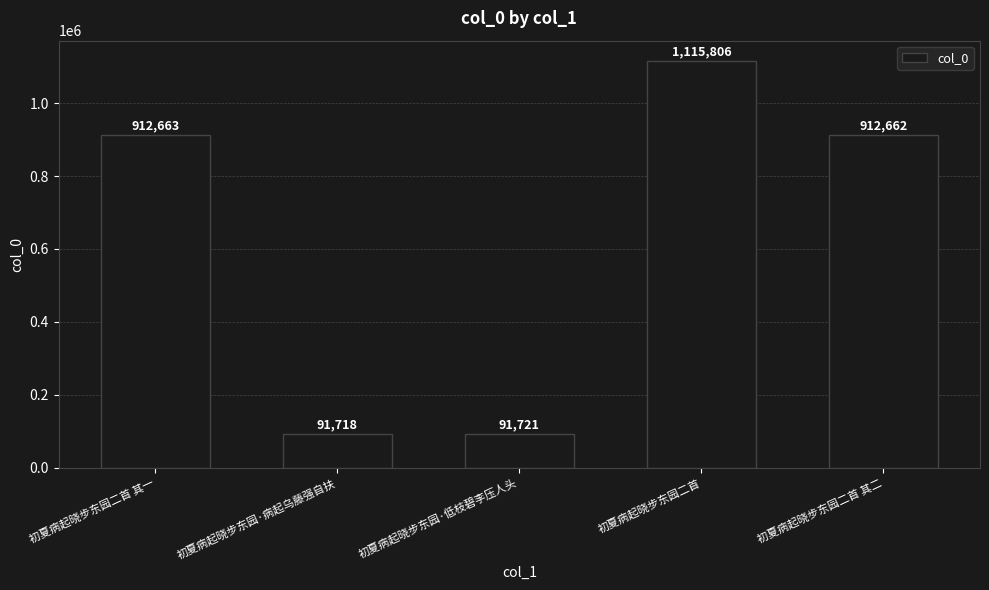

What is the label of the 5th bar from the right?

初夏病起晓步东园二首 其一